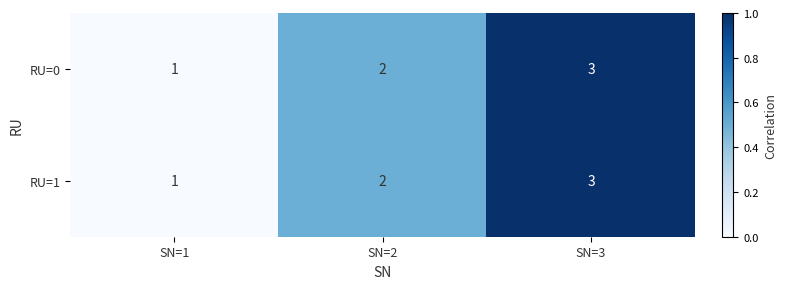

Rank the categories by RU=1 value from highest to lowest.

SN=3, SN=2, SN=1